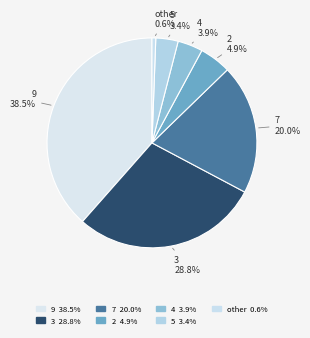

How many segments does this pie chart have?

7